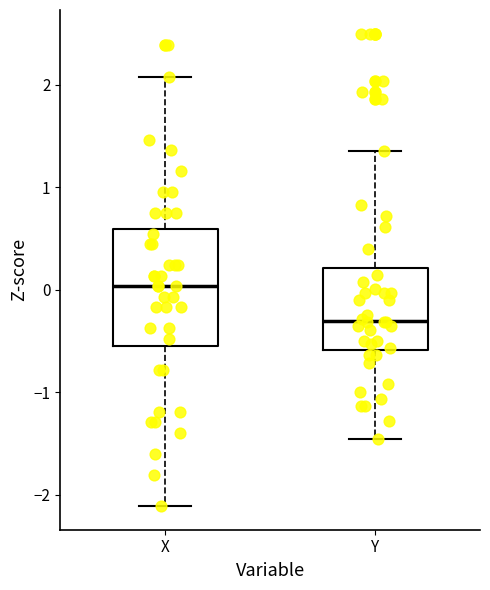

Reading left to right, transcribe this box plot: for each box, give where its median line is, the range the box spans, and where its two whiskers end, as read against the y-axis. The values are not printed on the chart, so give them approximately, as read against the axis.

X: median 0.0, box -0.6 to 0.6, whiskers -2.1 to 2.1
Y: median -0.3, box -0.6 to 0.2, whiskers -1.5 to 1.4